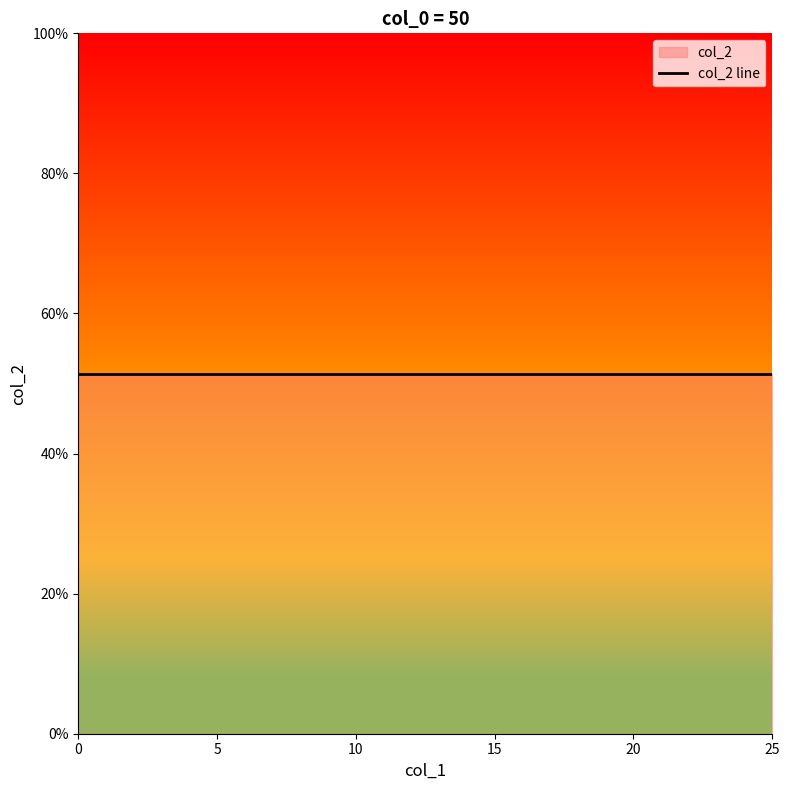

True or false: col_2 has a value of 0.4 at 9.

False